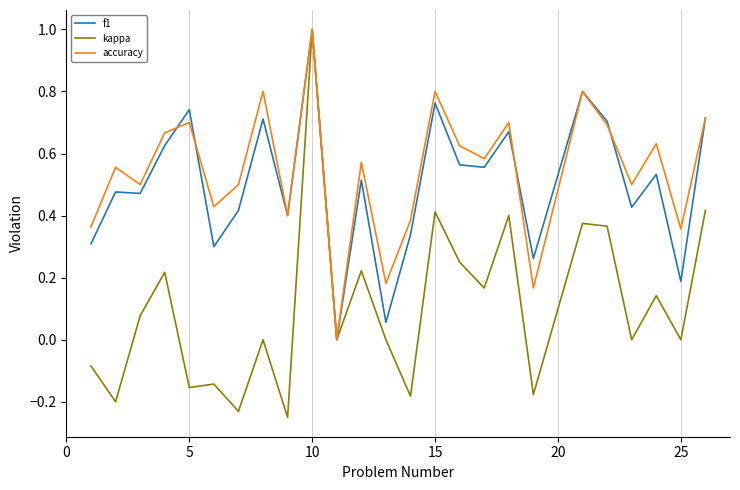

Which series has the widest spread of values?

kappa